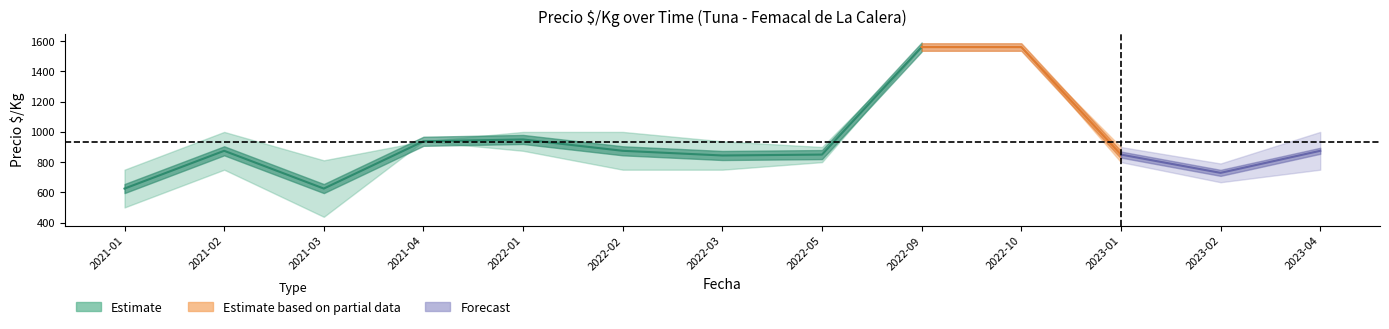

What is the label of the 12th point from the left?

2023-02